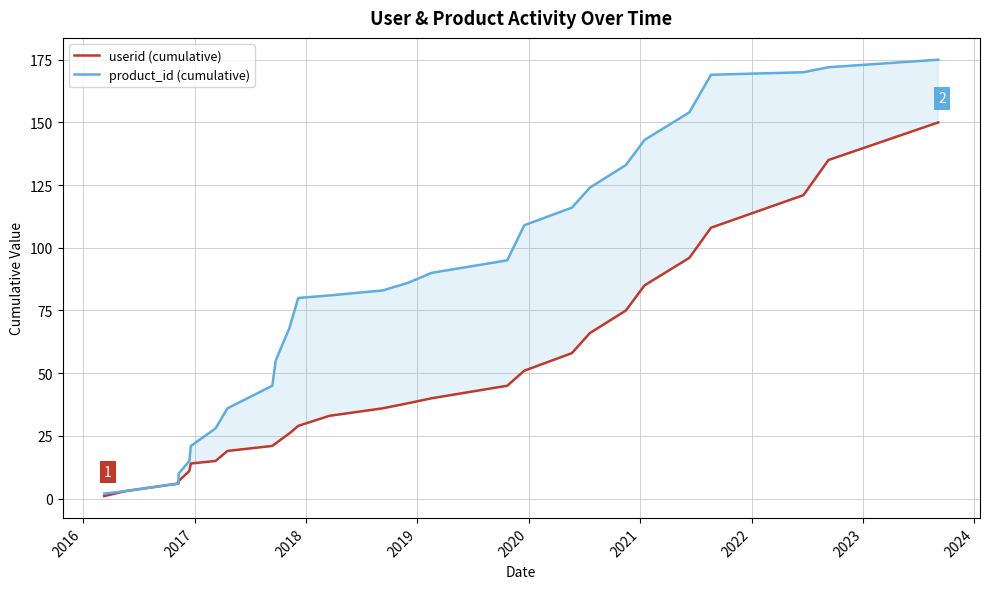

What is the maximum value for userid (cumulative)?

150